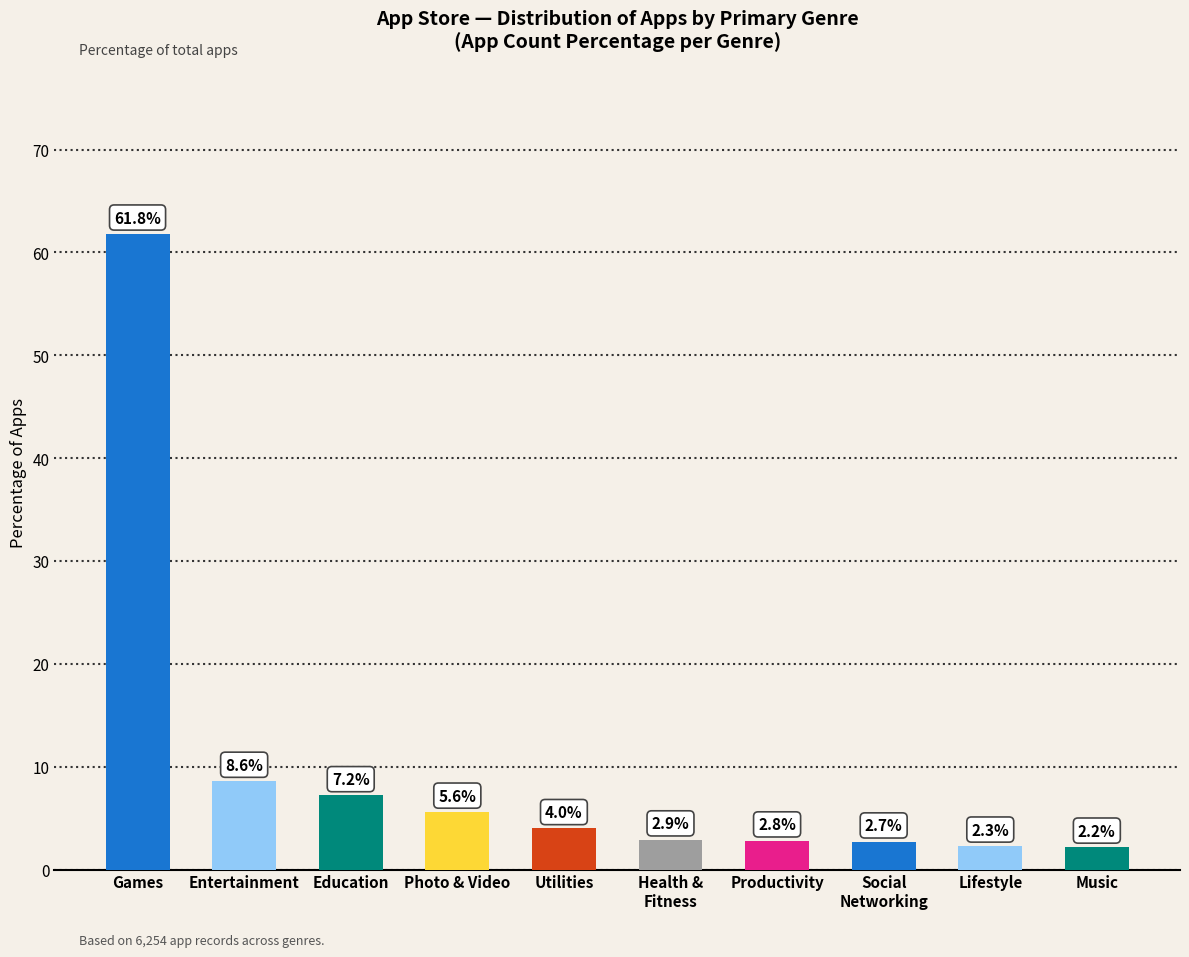

What is the difference between the maximum and minimum values?

59.6